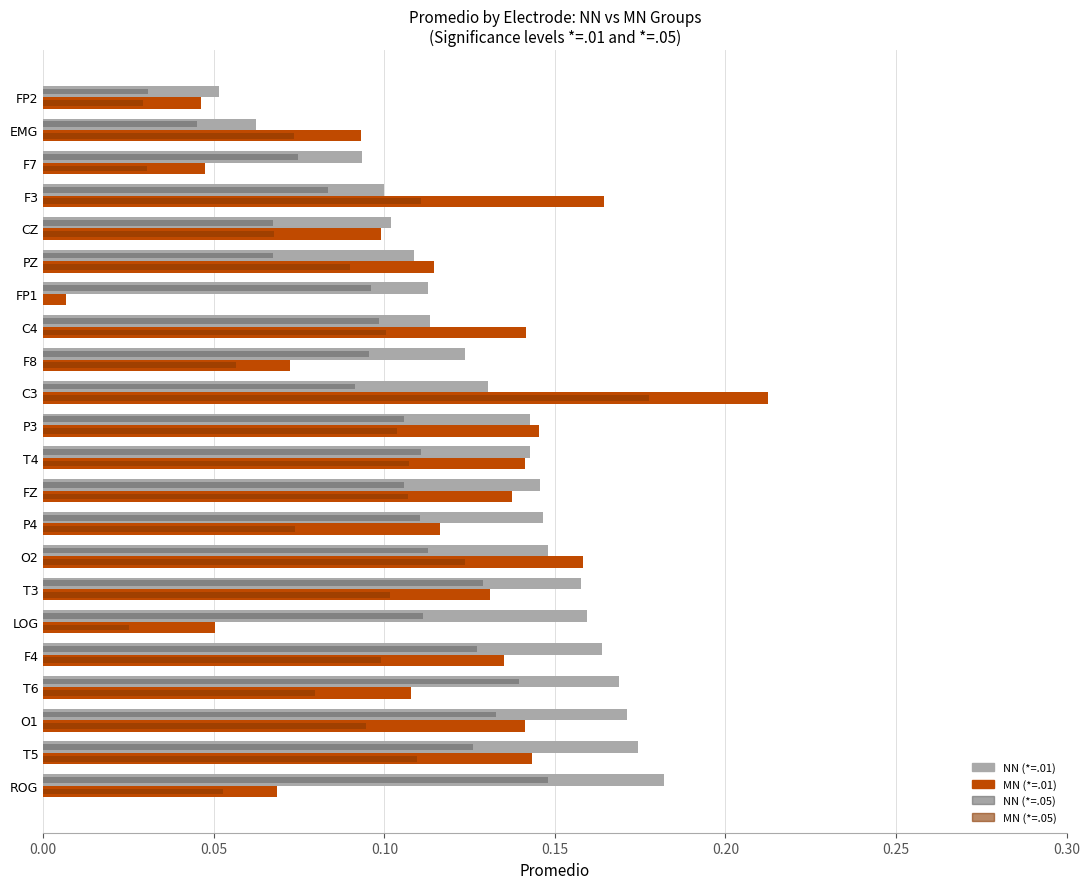

True or false: NN (*=.01) has a value of 0.0 at FP2.

False